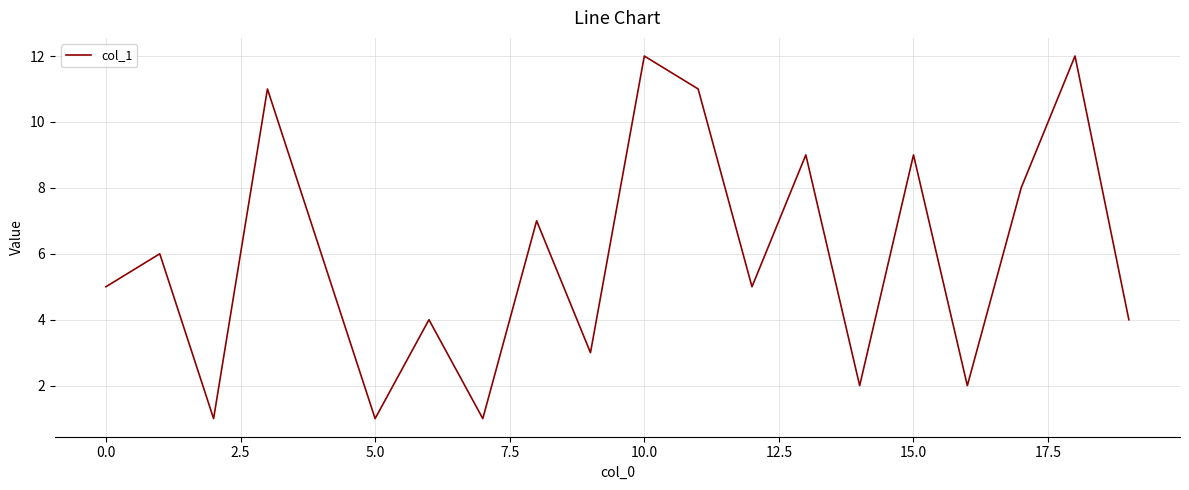

What is the greatest value displayed?

12